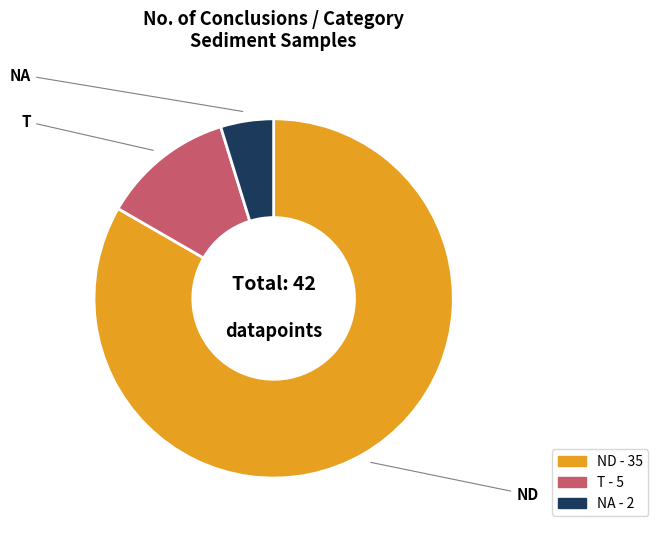

Is it true that ND is 88% of the pie?

False